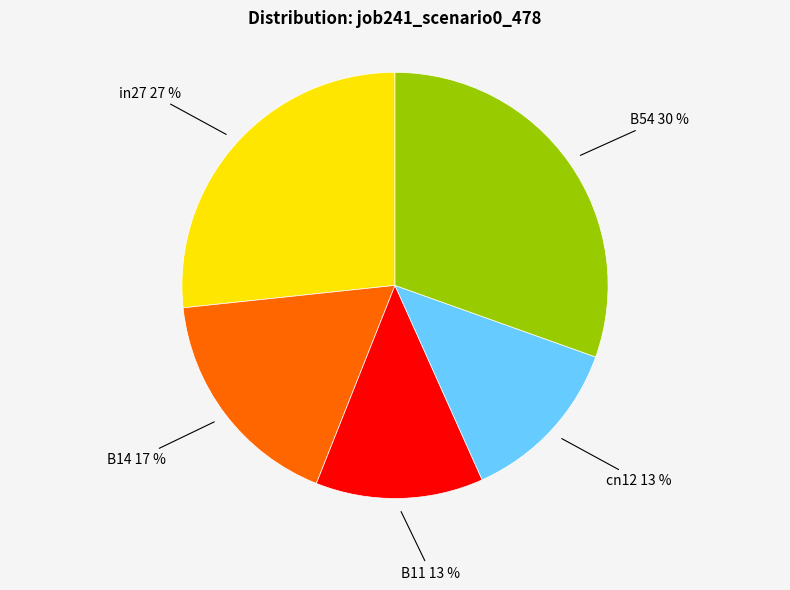

To the nearest percent, what is the average slice percentage?

20%